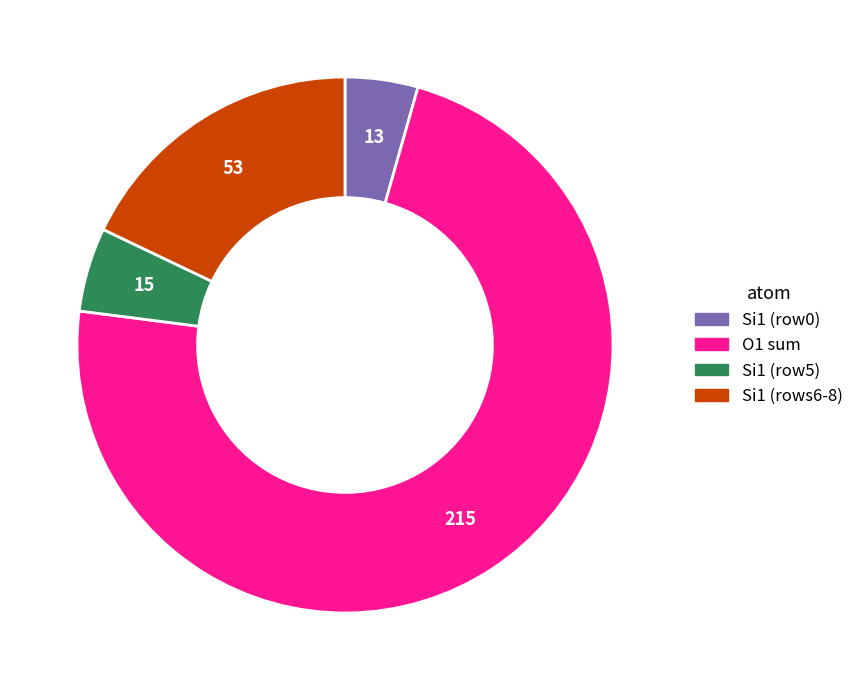

Is there any slice that represents more than half of the pie?

Yes